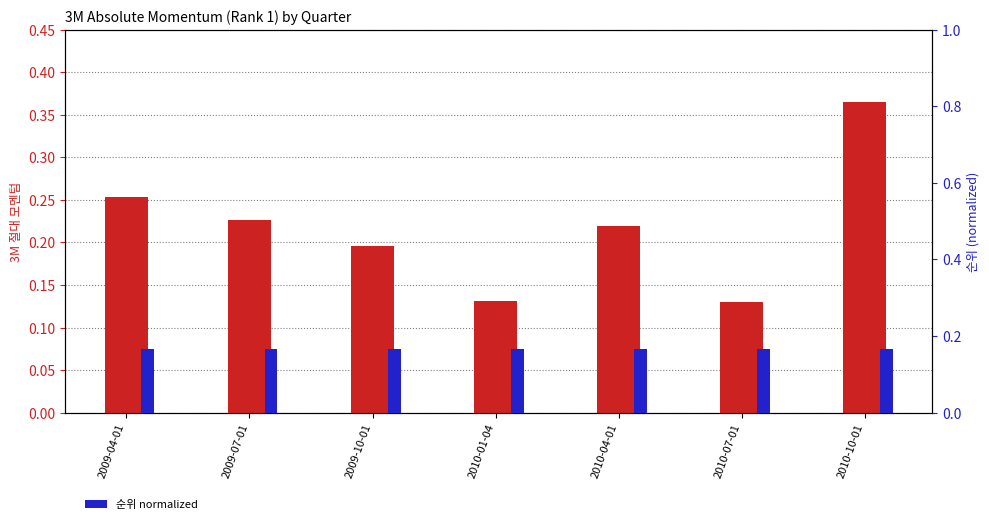

Rank the series by their maximum value, from lowest to highest.

순위 normalized, 3M 절대 모멘텀 (rank 1)